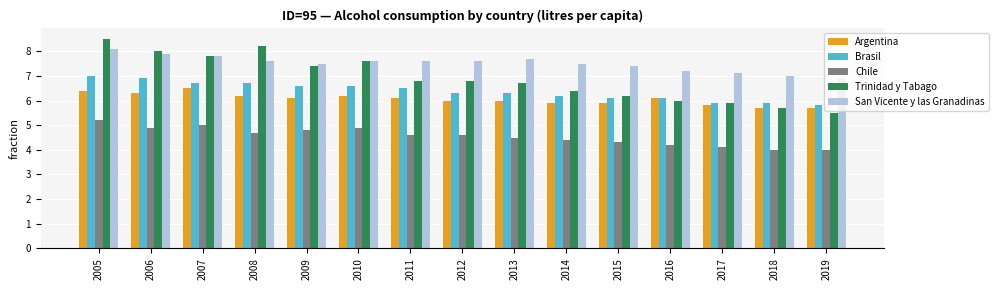

Is the value of Chile at 2015 greater than the value of Trinidad y Tabago at 2016?

No